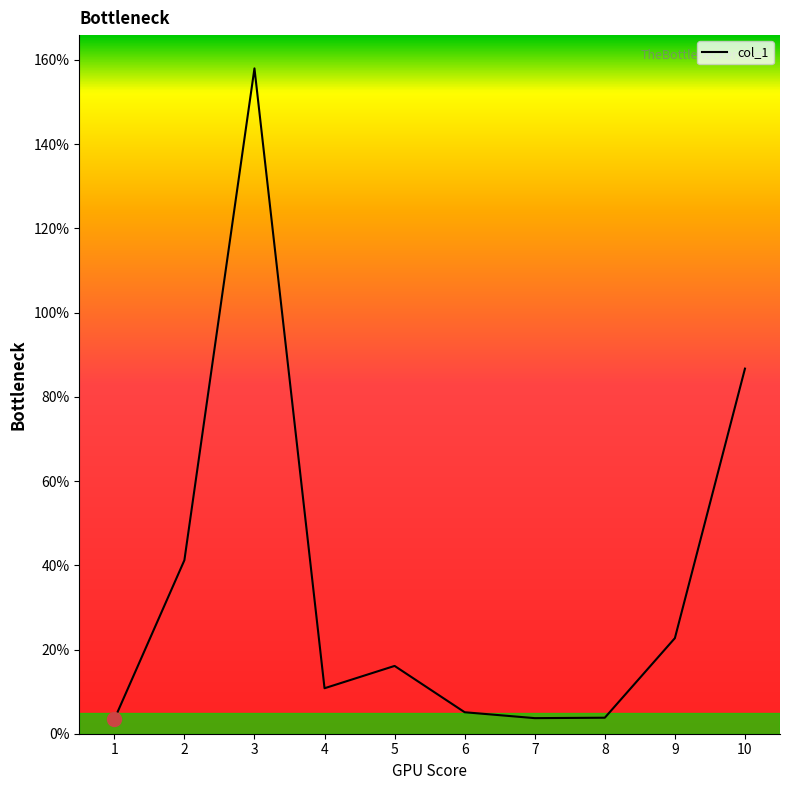

What is the greatest value displayed?

158.0